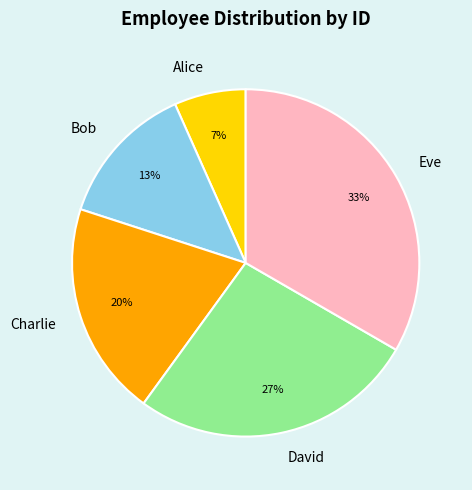

Is it true that Eve is 25% of the pie?

False